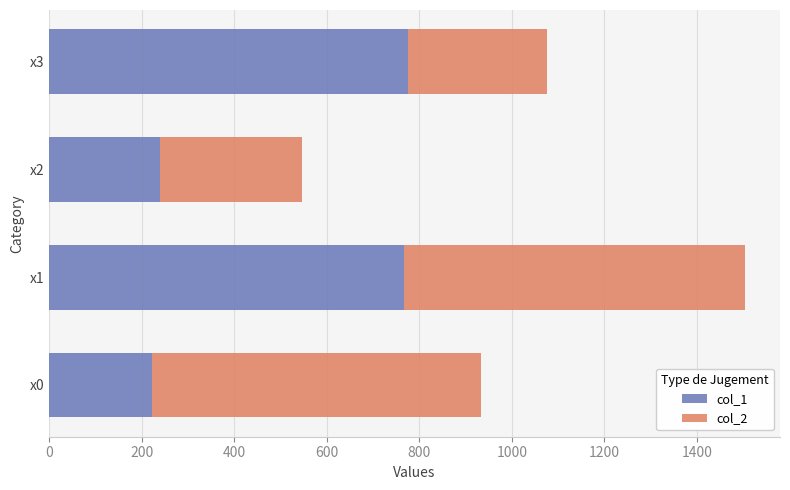

What is the total value across all series at x3?

1075.7